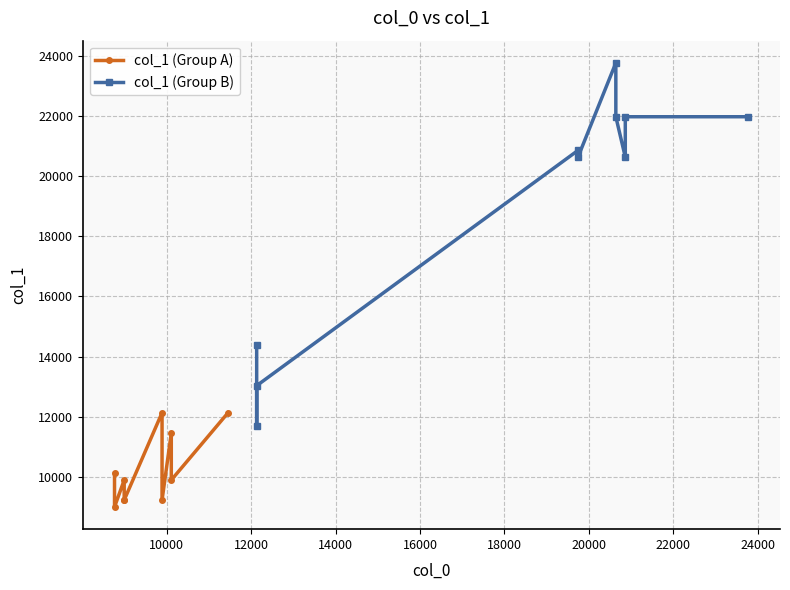

How many lines are shown in the chart?

2